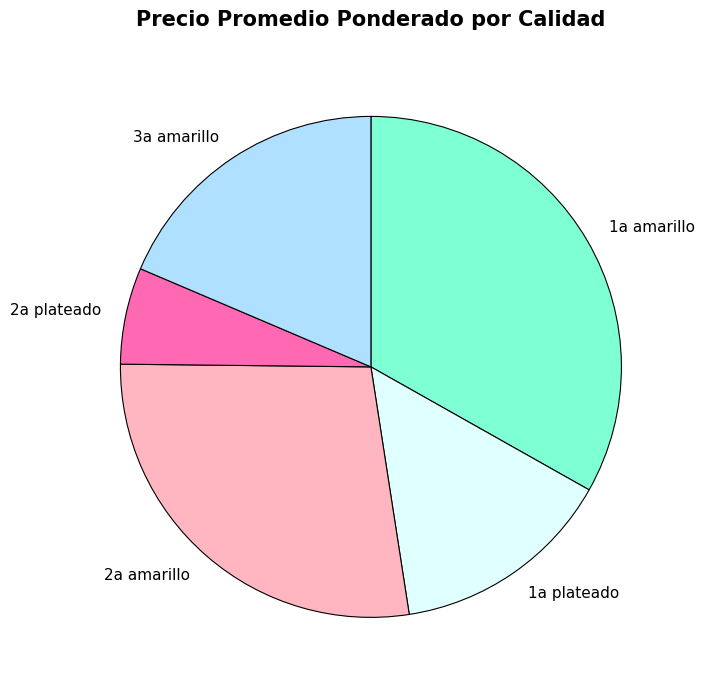

What is the ratio of the value at 1a amarillo to the value at 2a plateado?

5.3